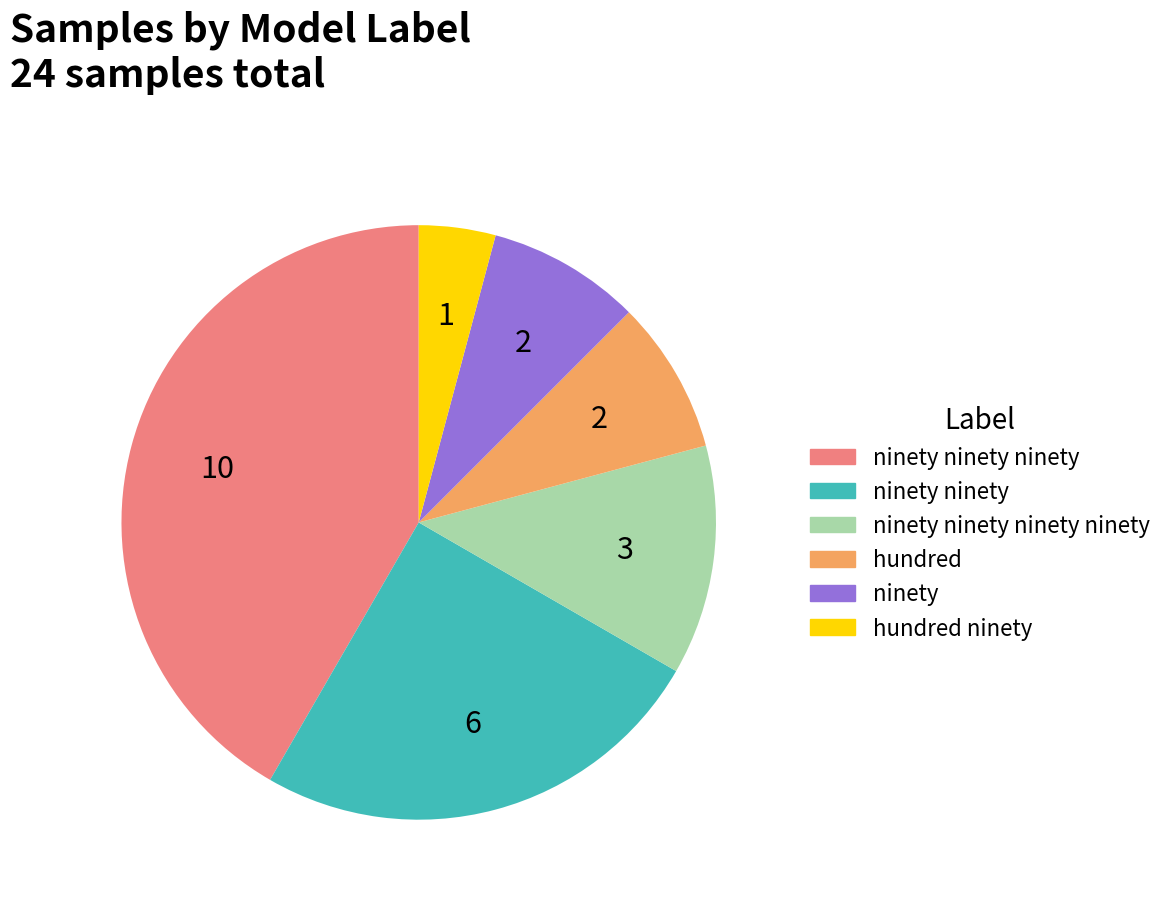

Is there any slice that represents more than half of the pie?

No